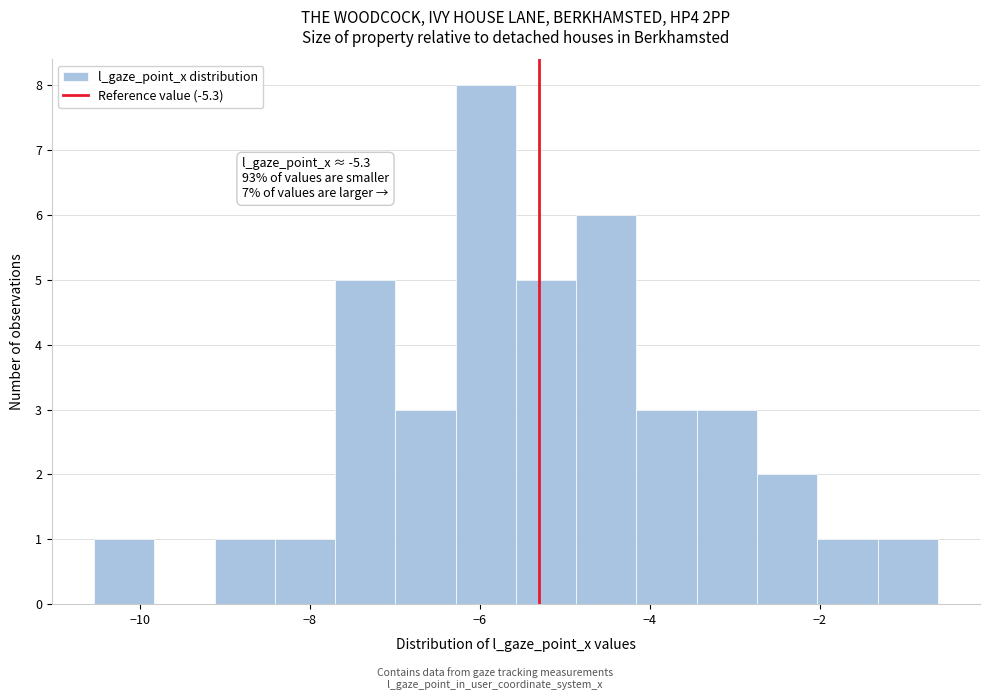

Read against the x-axis, roughly where is the centre of the tallest bar?

-6.0